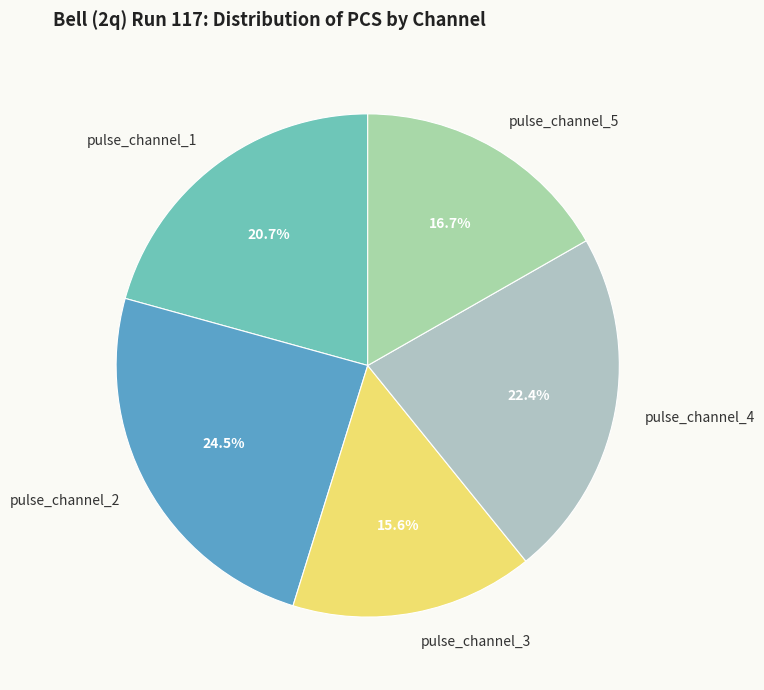

Is pulse_channel_3 the majority of the pie?

No